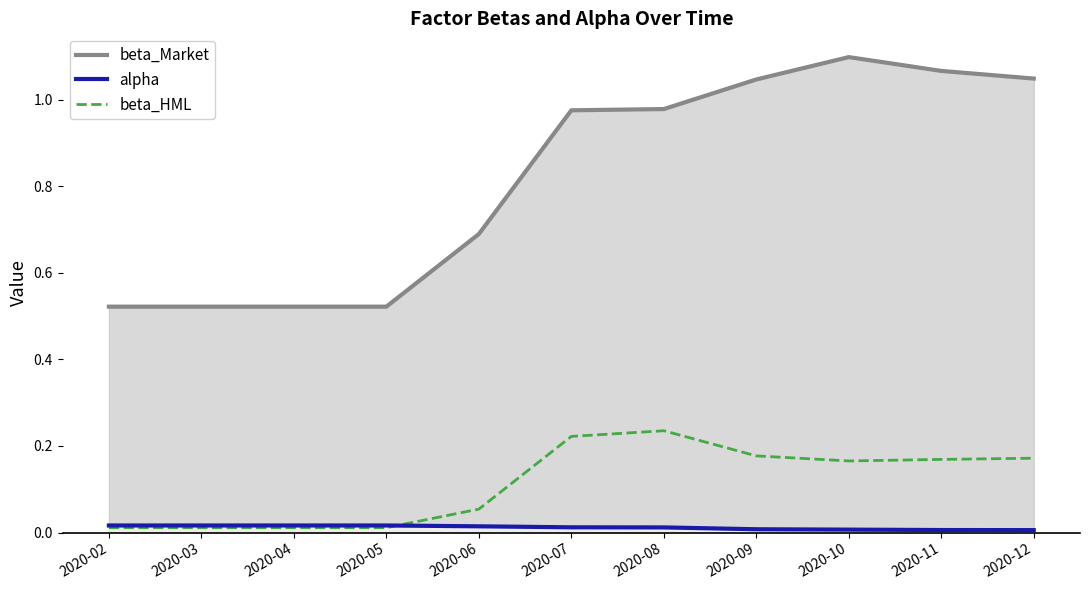

What is the value of the beta_Market point at the 1st from the left?

0.5